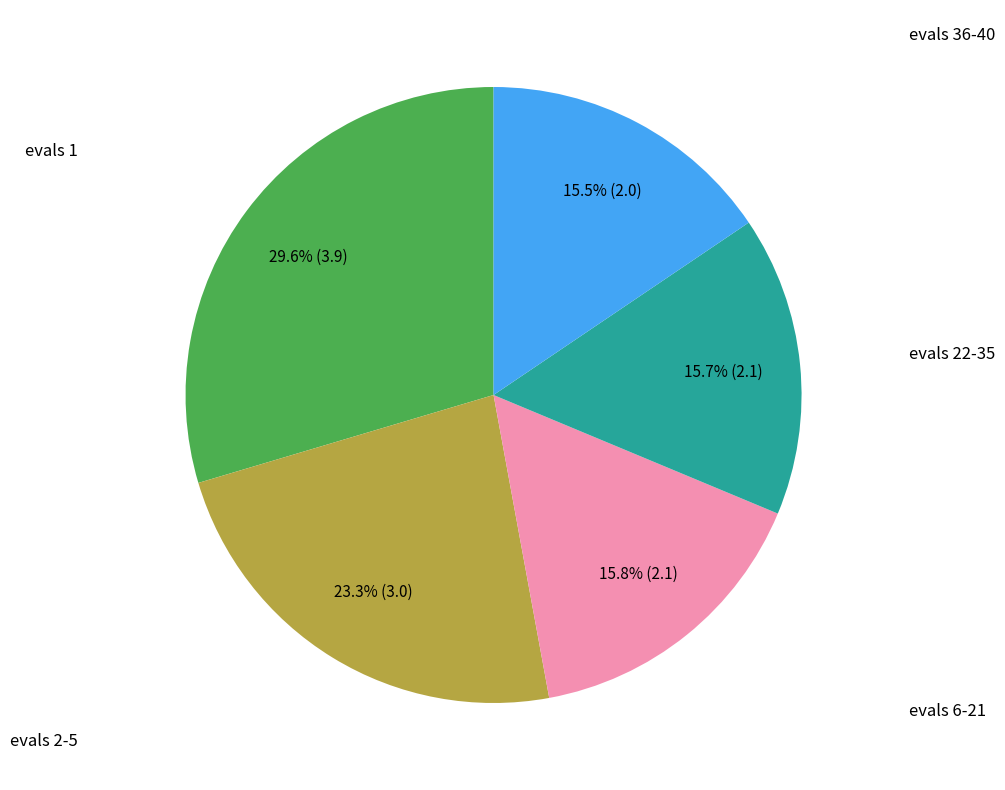

Is there any slice that represents more than half of the pie?

No